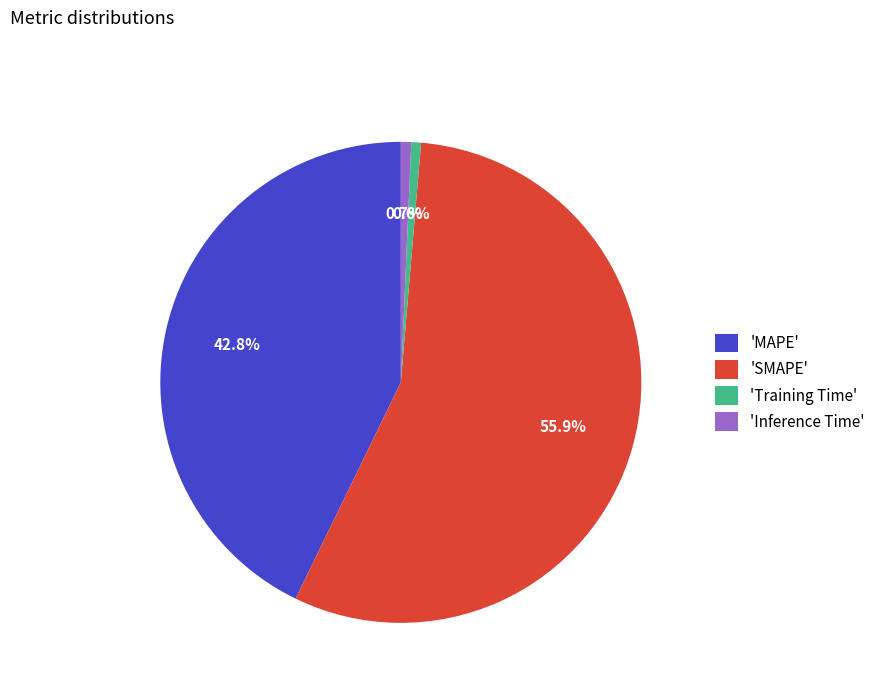

To the nearest percent, what is the difference between the largest and smallest slice percentages?

55%